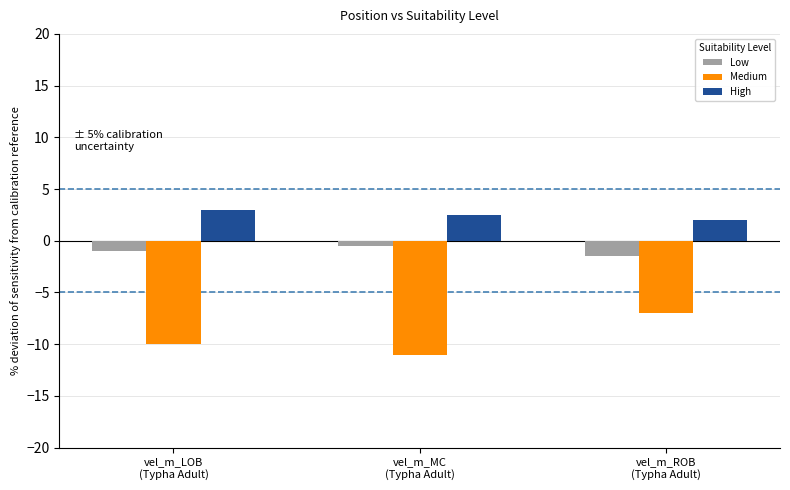

What is the difference between the maximum and minimum values in the Low series?

1.0